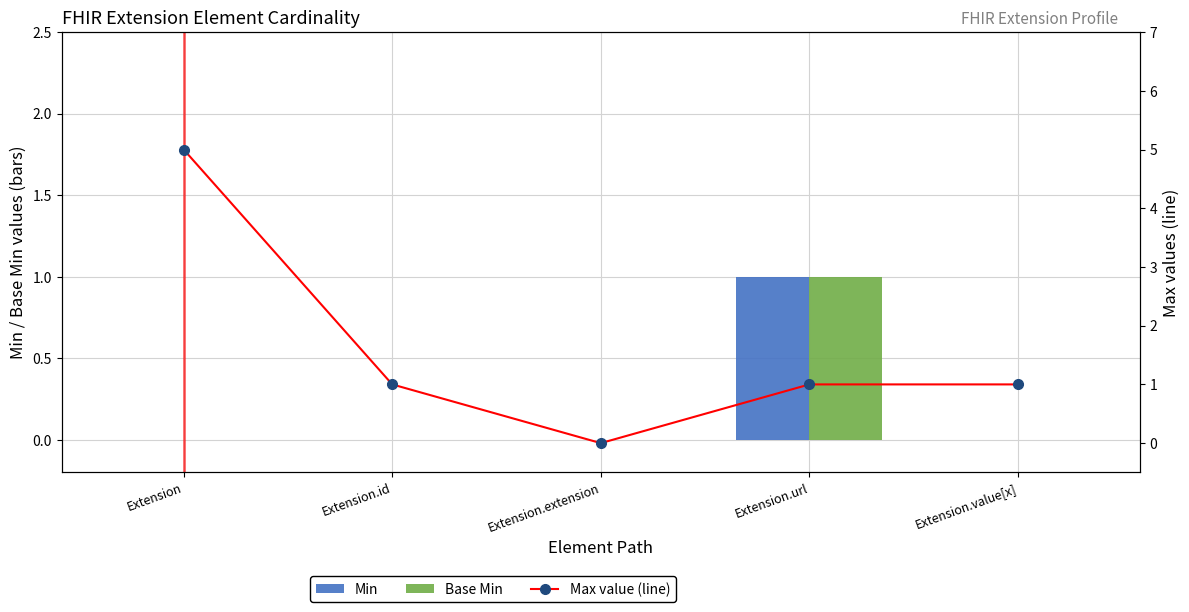

How many series are shown in this chart?

3